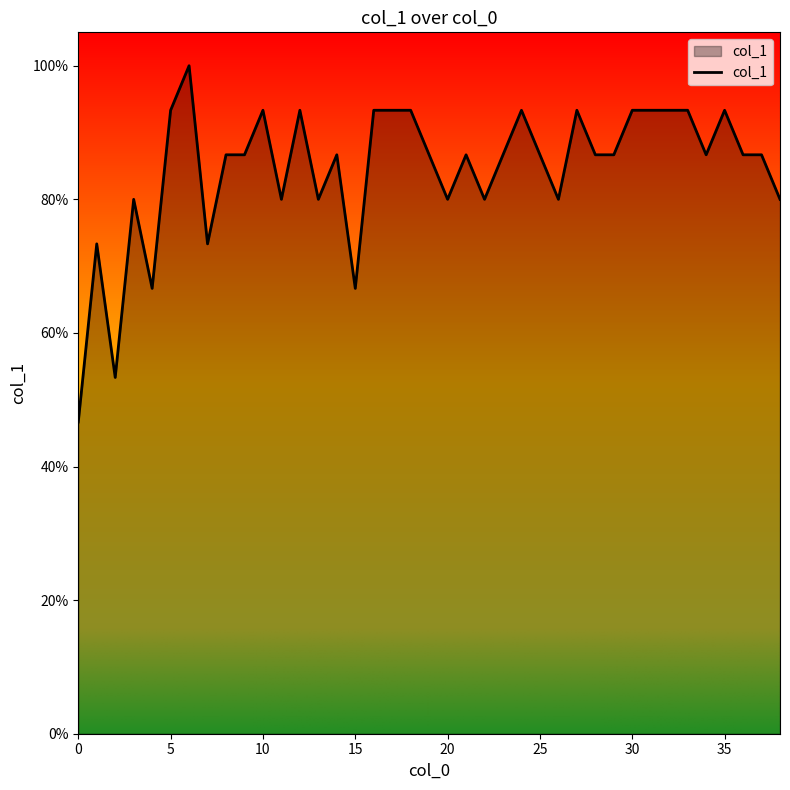

What is the minimum value shown in the chart?

0.5